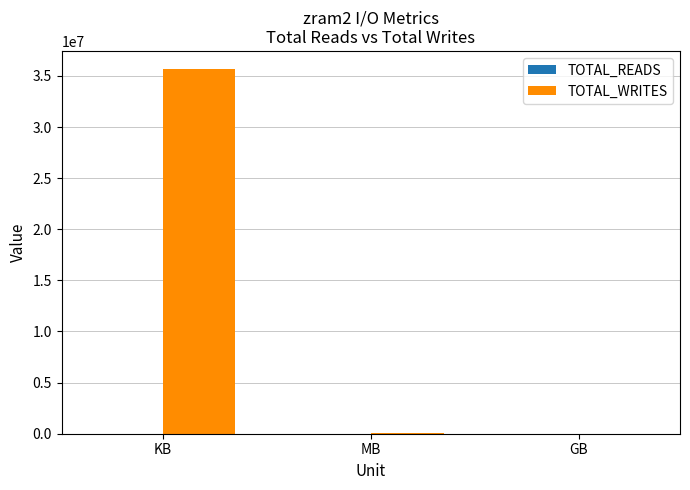

True or false: the data shows 35659960 at KB.

True